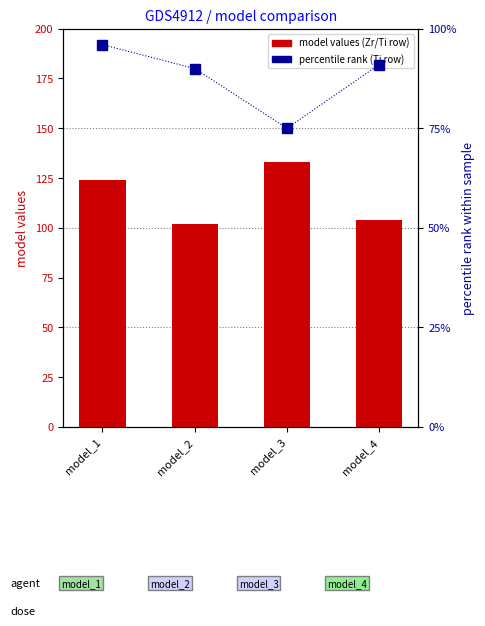

Which series changed the most between model_1 and model_2?

model values